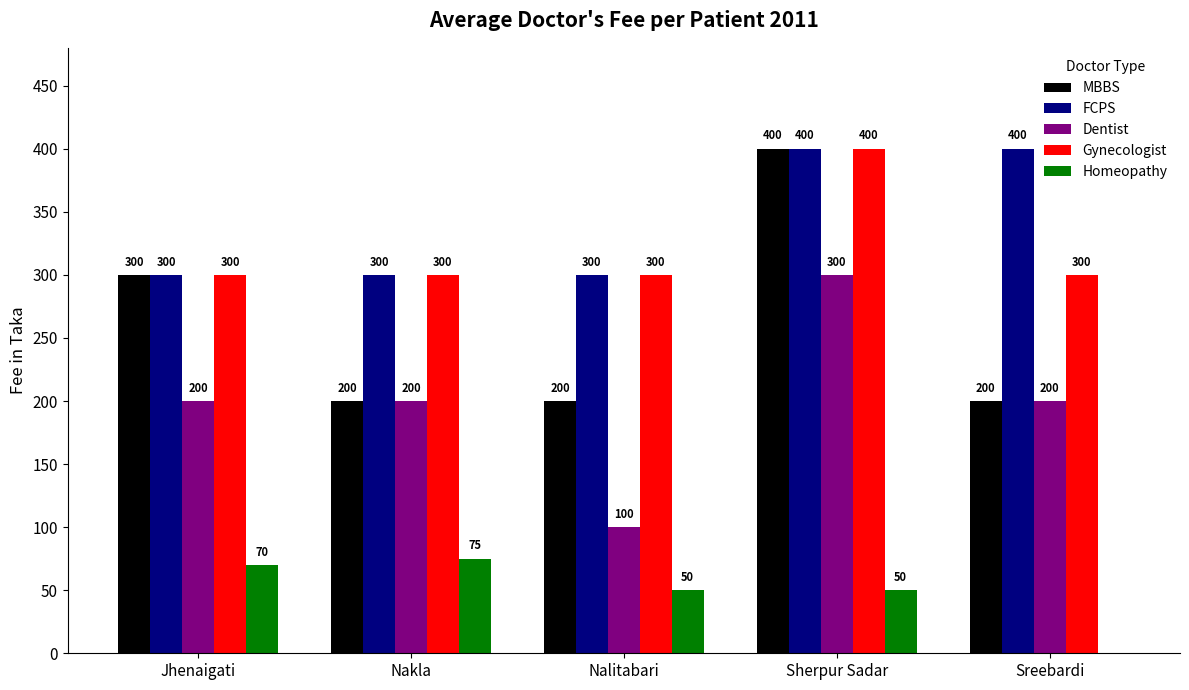

Which series changed the most between Nakla and Sreebardi?

FCPS